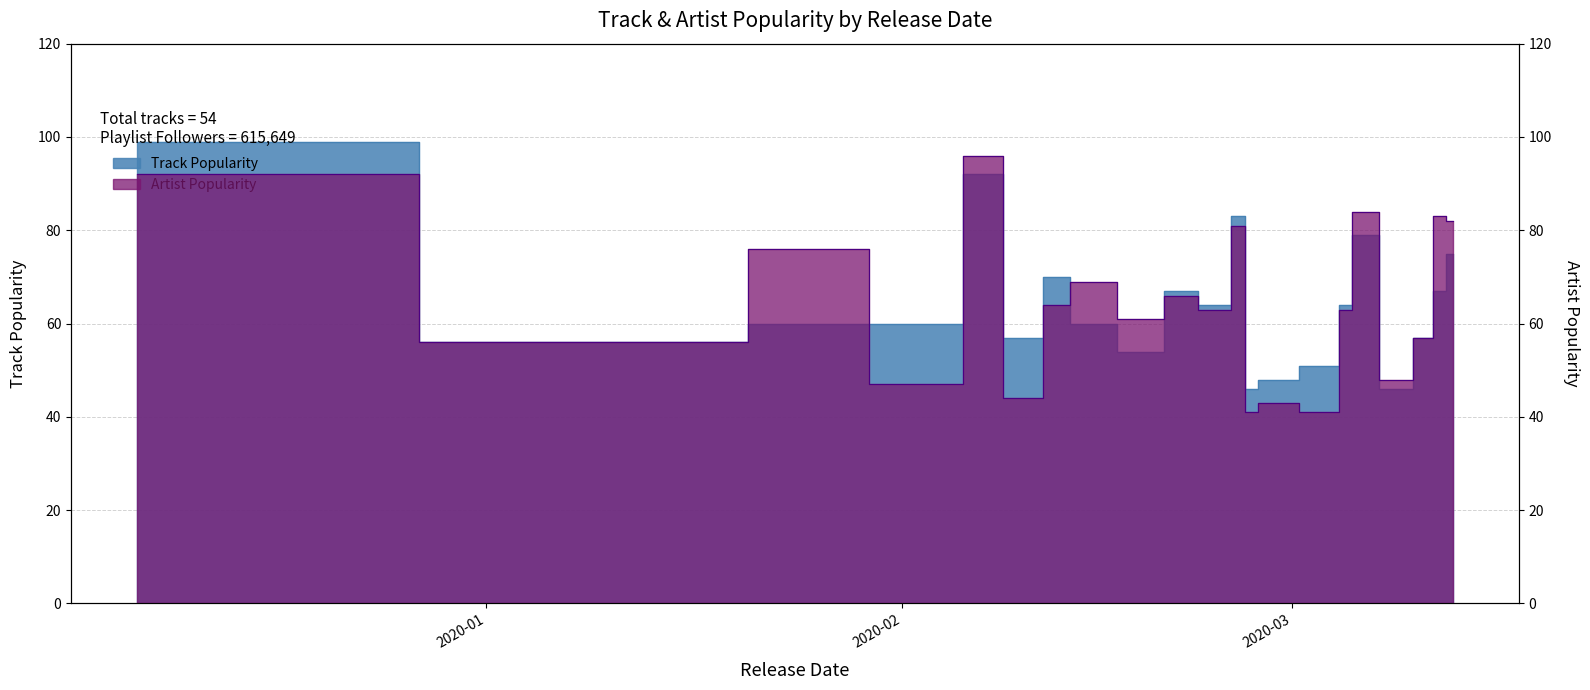

Reading right to left, transcribe all the data shown in this chart.

Track Popularity: 75	67	57	46	79	64	51	48	46	83	64	67	54	60	70	57	92	60	60	56	99
Artist Popularity: 82	83	57	48	84	63	41	43	41	81	63	66	61	69	64	44	96	47	76	56	92